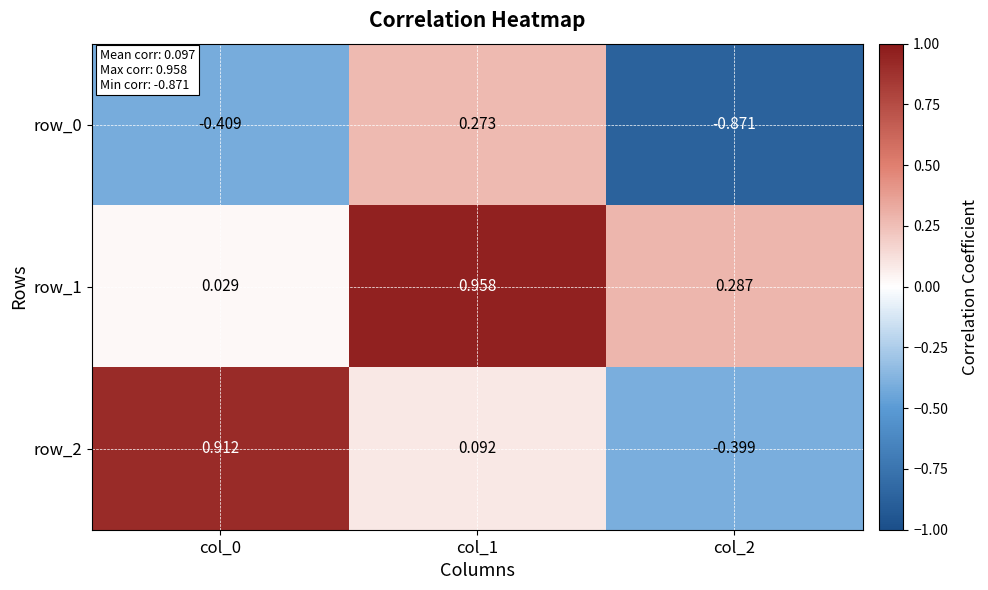

At which category is the sum across all series the highest?

col_1